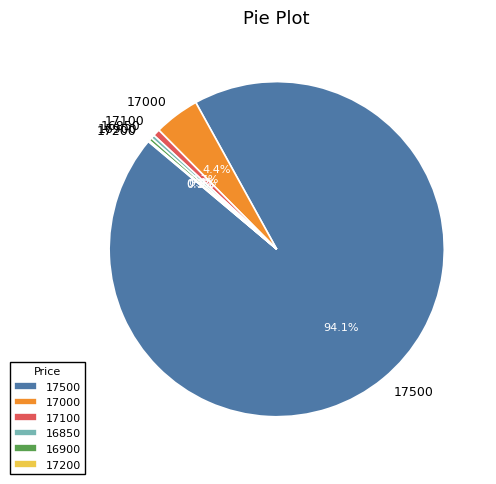

What percentage is NOT represented by 17000?

95.6%